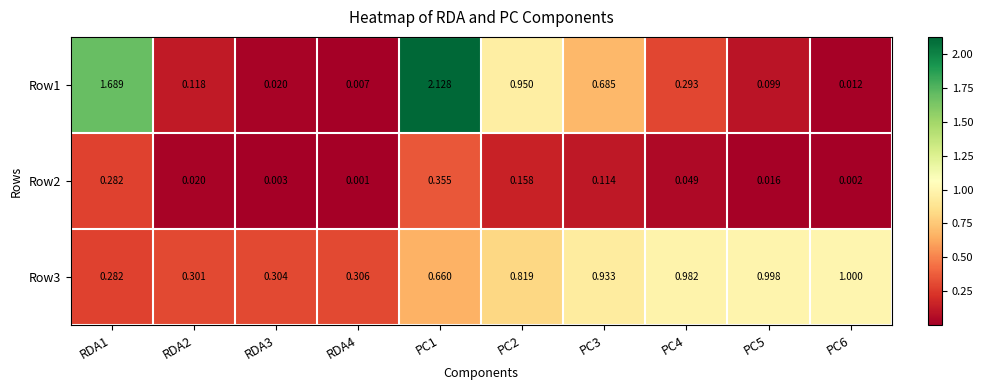

Is the value of Row3 at PC1 greater than the value of Row1 at PC1?

No